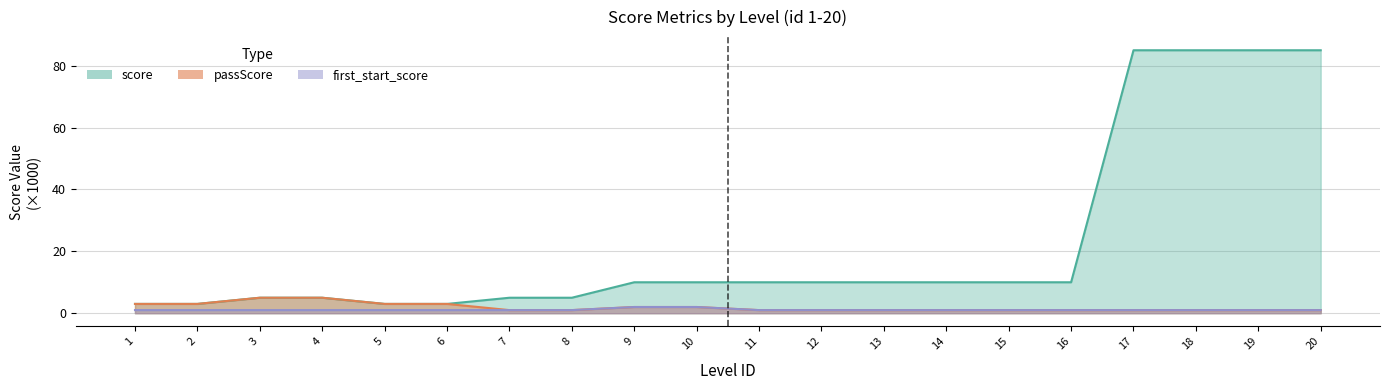

The first_start_score series shows 2 at 10. True or false?

True